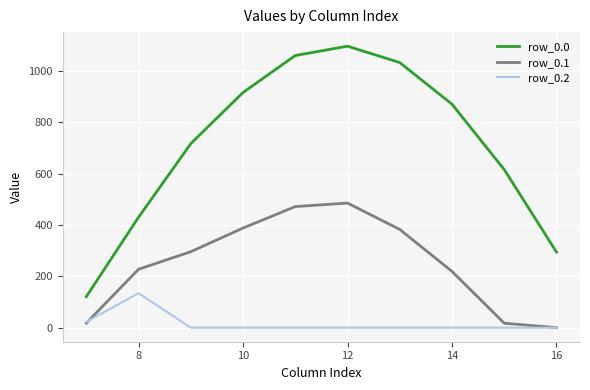

Which series has the largest range (max minus min)?

row_0.0